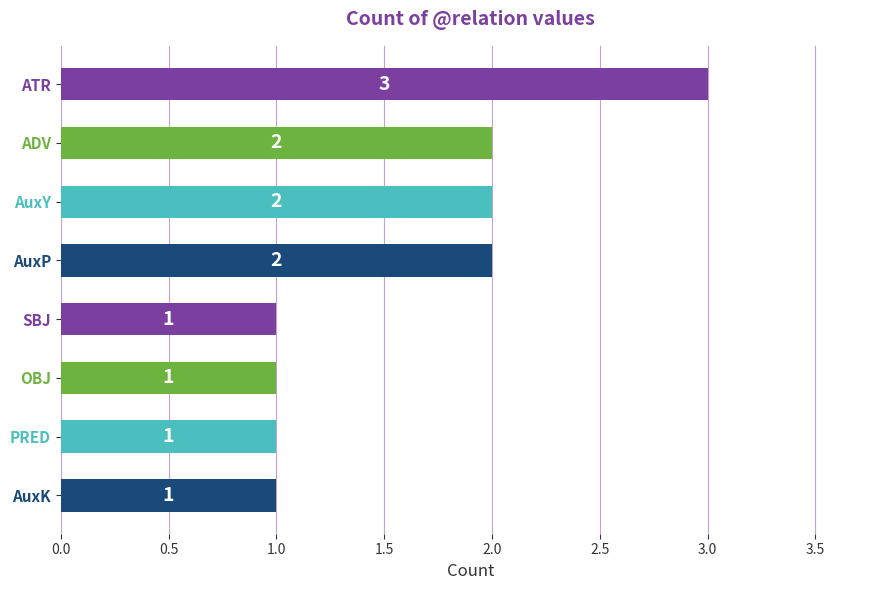

Are the bars horizontal?

Yes